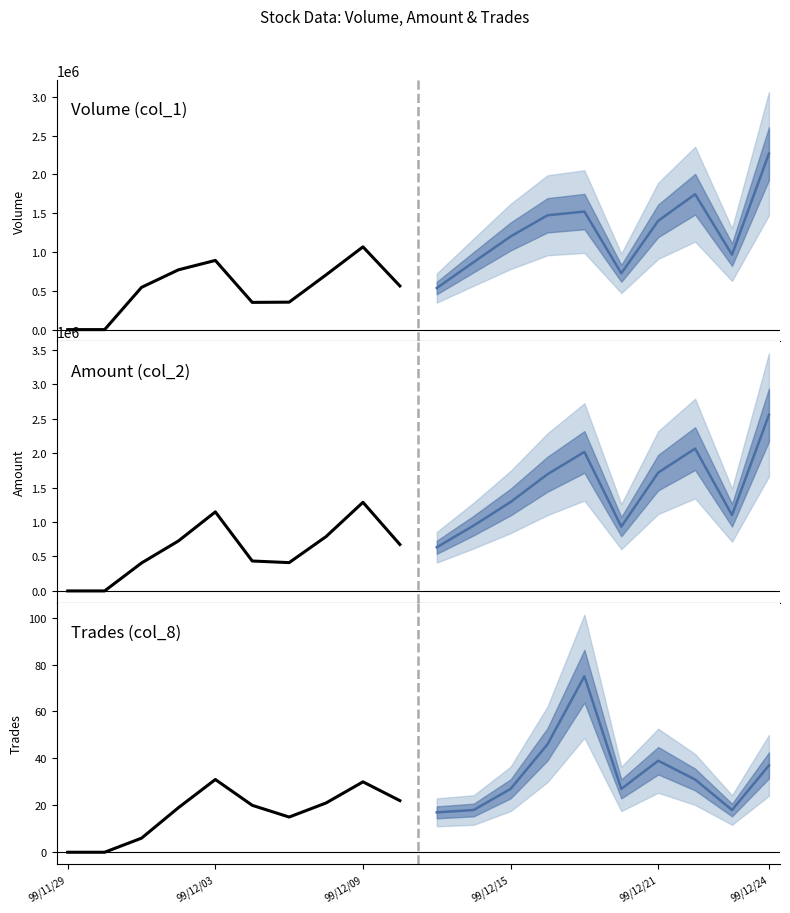

What is the difference between the maximum and minimum values in the Volume (col_1) series?

1067000